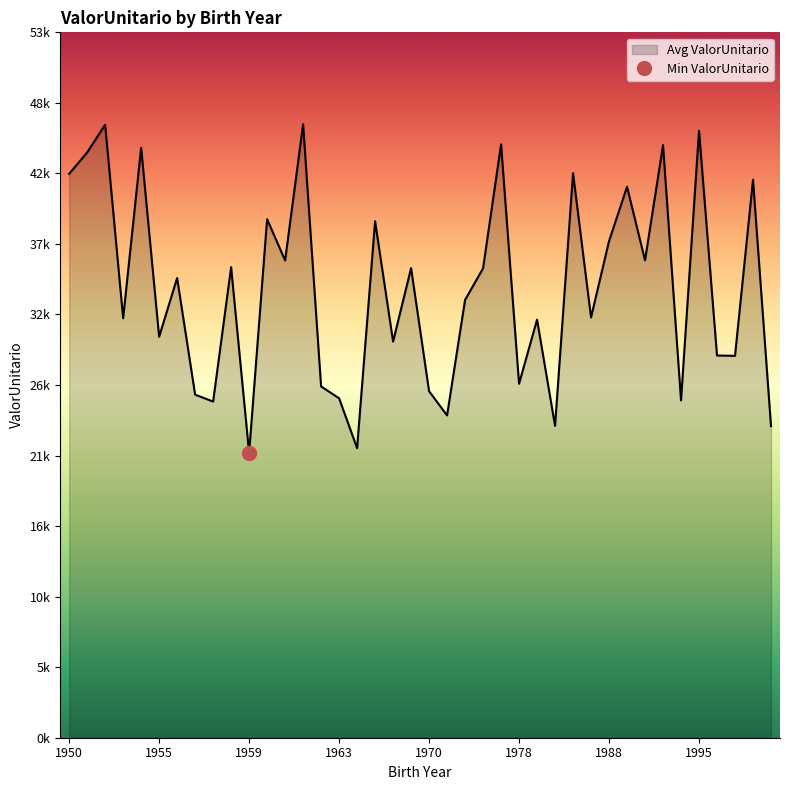

What is the difference between the values at 1964 and 1988?

19881.8